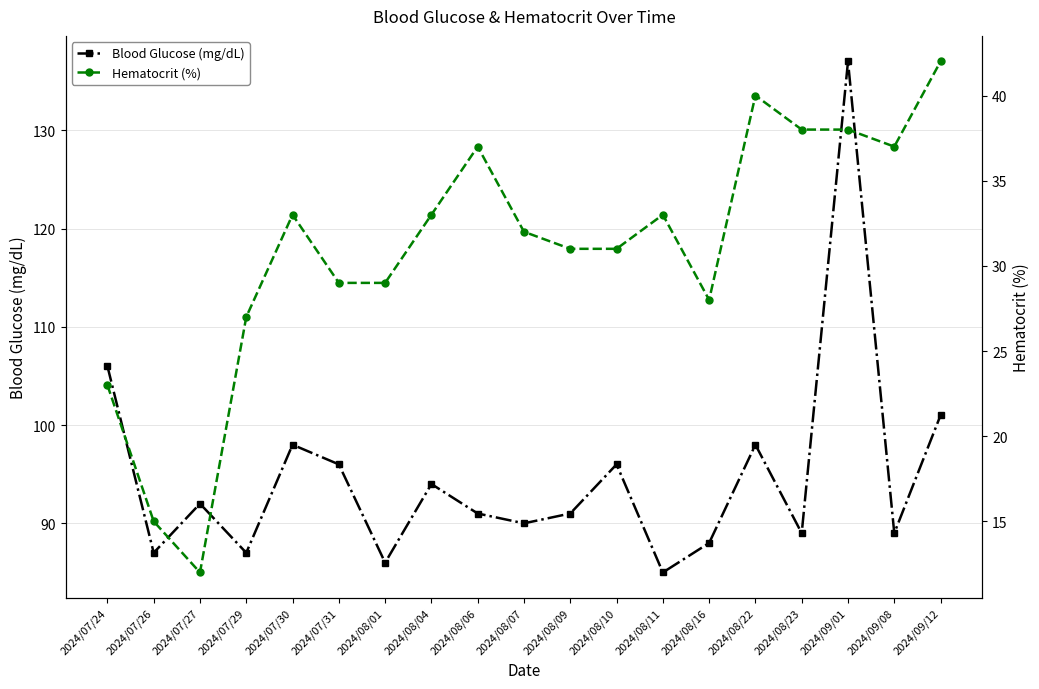

At which label does Blood Glucose (mg/dL) reach its minimum?

2024/08/11